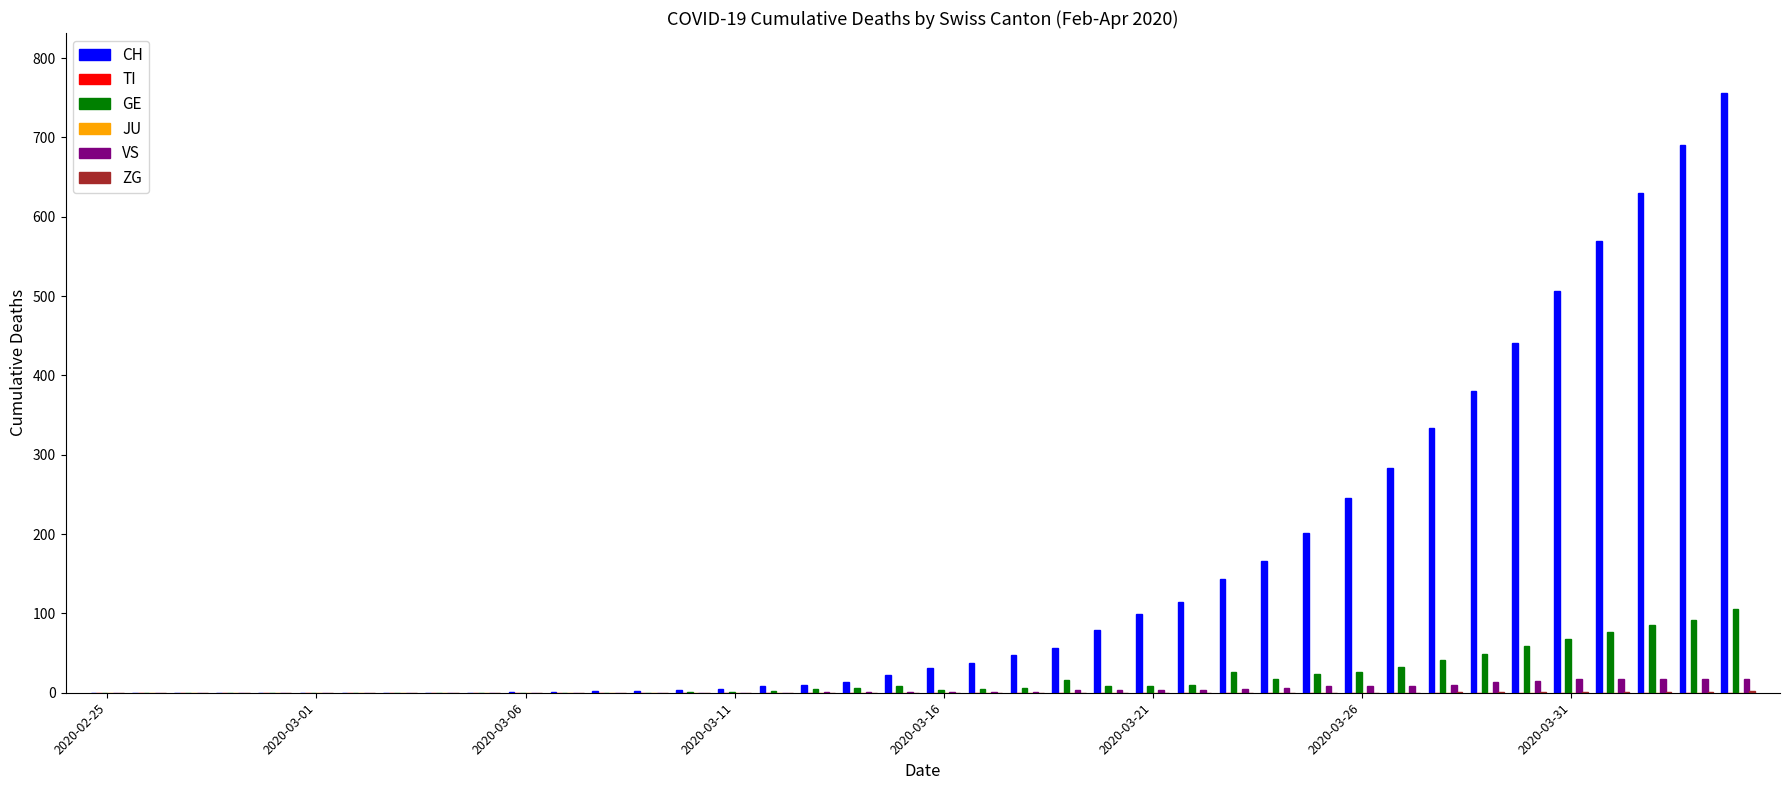

Reading right to left, transcribe all the data shown in this chart.

CH: 756	691	630	569	506	441	380	334	283	246	201	166	144	114	99	79	56	47	38	31	22	14	10	9	5	4	2	2	1	1	0	0	0	0	0	0	0	0	0	0
TI: 0	0	0	0	0	0	0	0	0	0	0	0	0	0	0	0	0	0	0	0	0	0	0	0	0	0	0	0	0	0	0	0	0	0	0	0	0	0	0	0
GE: 106	92	85	77	68	59	49	41	33	26	24	17	26	10	9	9	16	6	5	4	9	6	5	2	1	1	0	0	0	0	0	0	0	0	0	0	0	0	0	0
JU: 0	0	0	0	0	0	0	0	0	0	0	0	0	0	0	0	0	0	0	0	0	0	0	0	0	0	0	0	0	0	0	0	0	0	0	0	0	0	0	0
VS: 17	17	17	17	17	15	13	10	9	8	8	6	5	4	3	3	3	1	1	1	1	1	1	0	0	0	0	0	0	0	0	0	0	0	0	0	0	0	0	0
ZG: 2	1	1	1	1	1	1	1	0	0	0	0	0	0	0	0	0	0	0	0	0	0	0	0	0	0	0	0	0	0	0	0	0	0	0	0	0	0	0	0